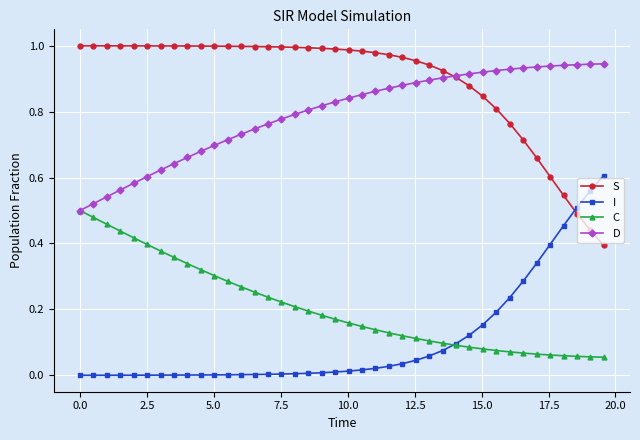

True or false: D and I intersect in this chart.

False